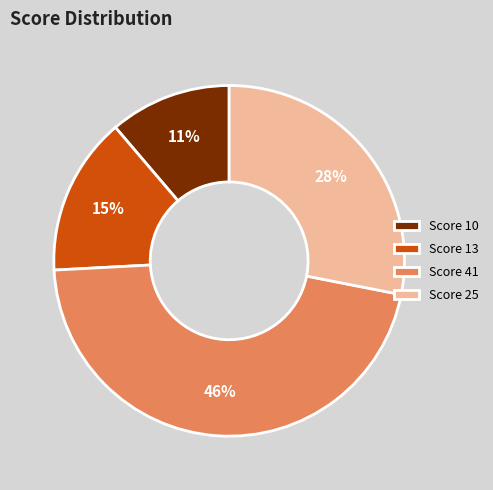

Count the number of slices in the pie.

4